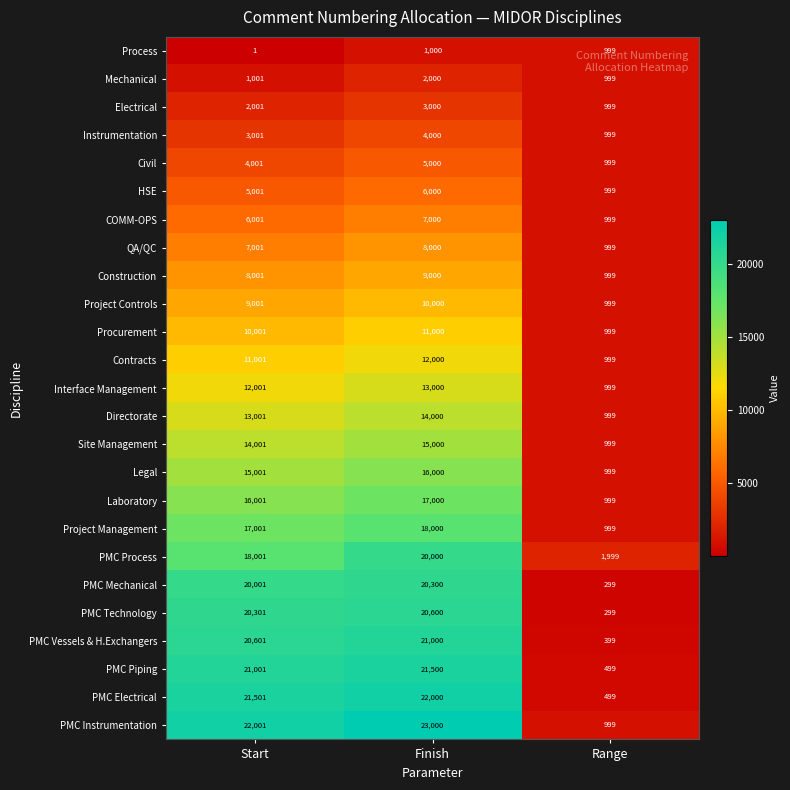

The QA/QC series shows 999 at Range. True or false?

True